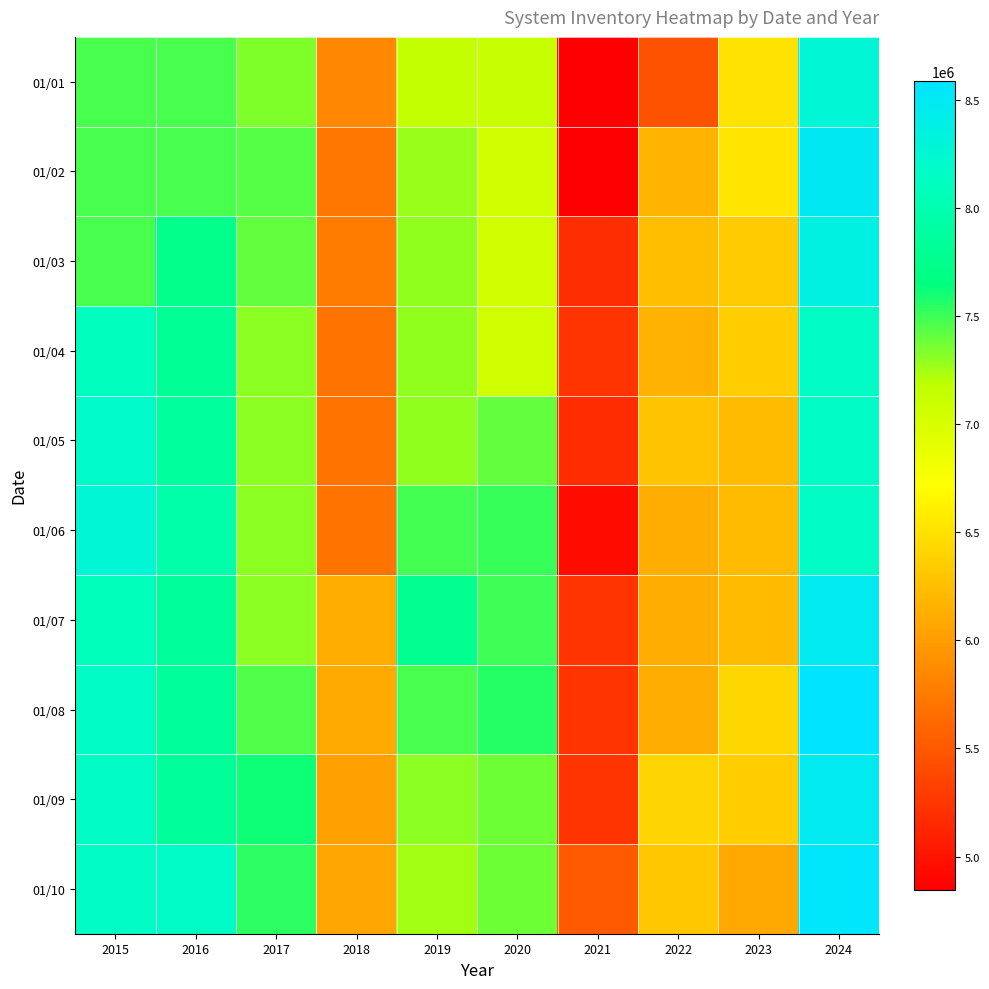

Rank the series at 2017 from highest to lowest value.

01/09, 01/10, 01/08, 01/02, 01/03, 01/01, 01/04, 01/05, 01/06, 01/07